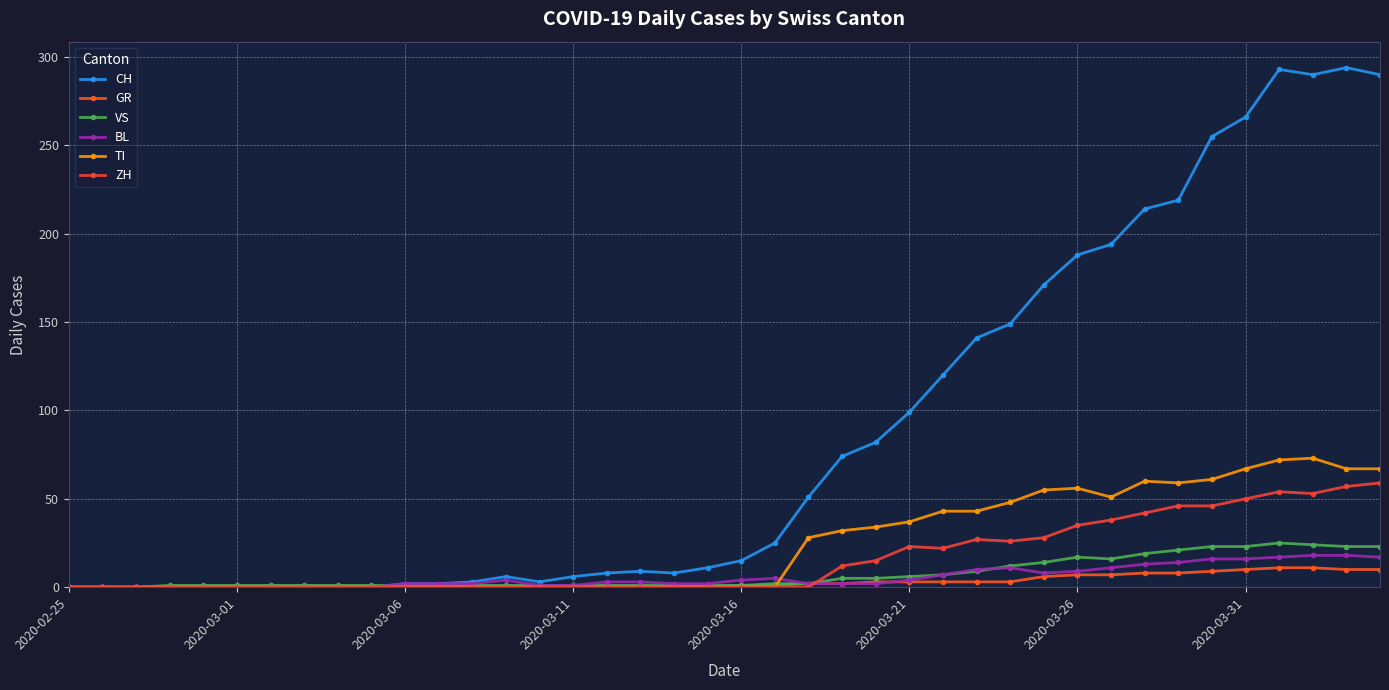

Count the number of data series in this chart.

6